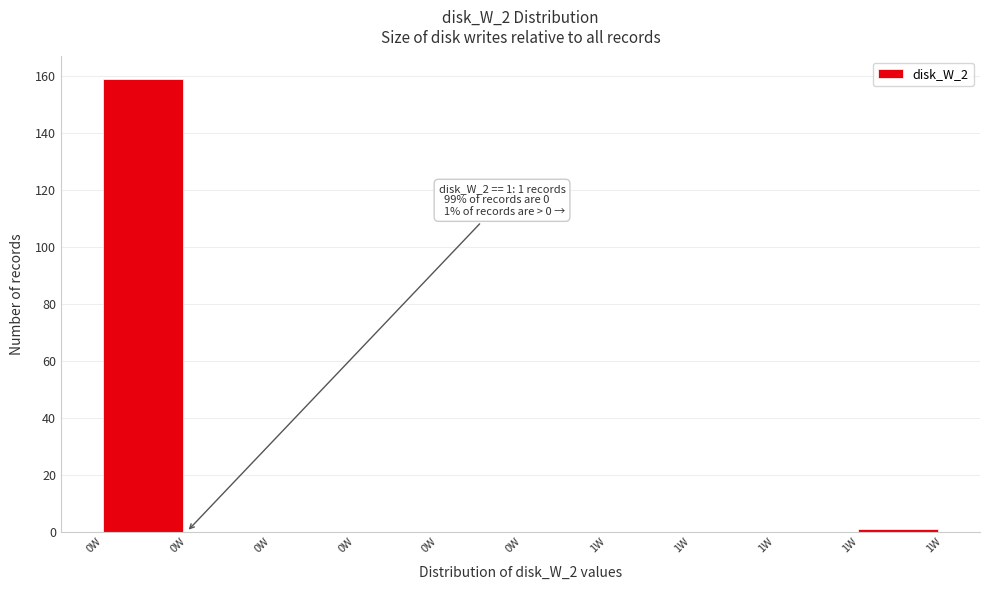

Count the number of data series in this chart.

1